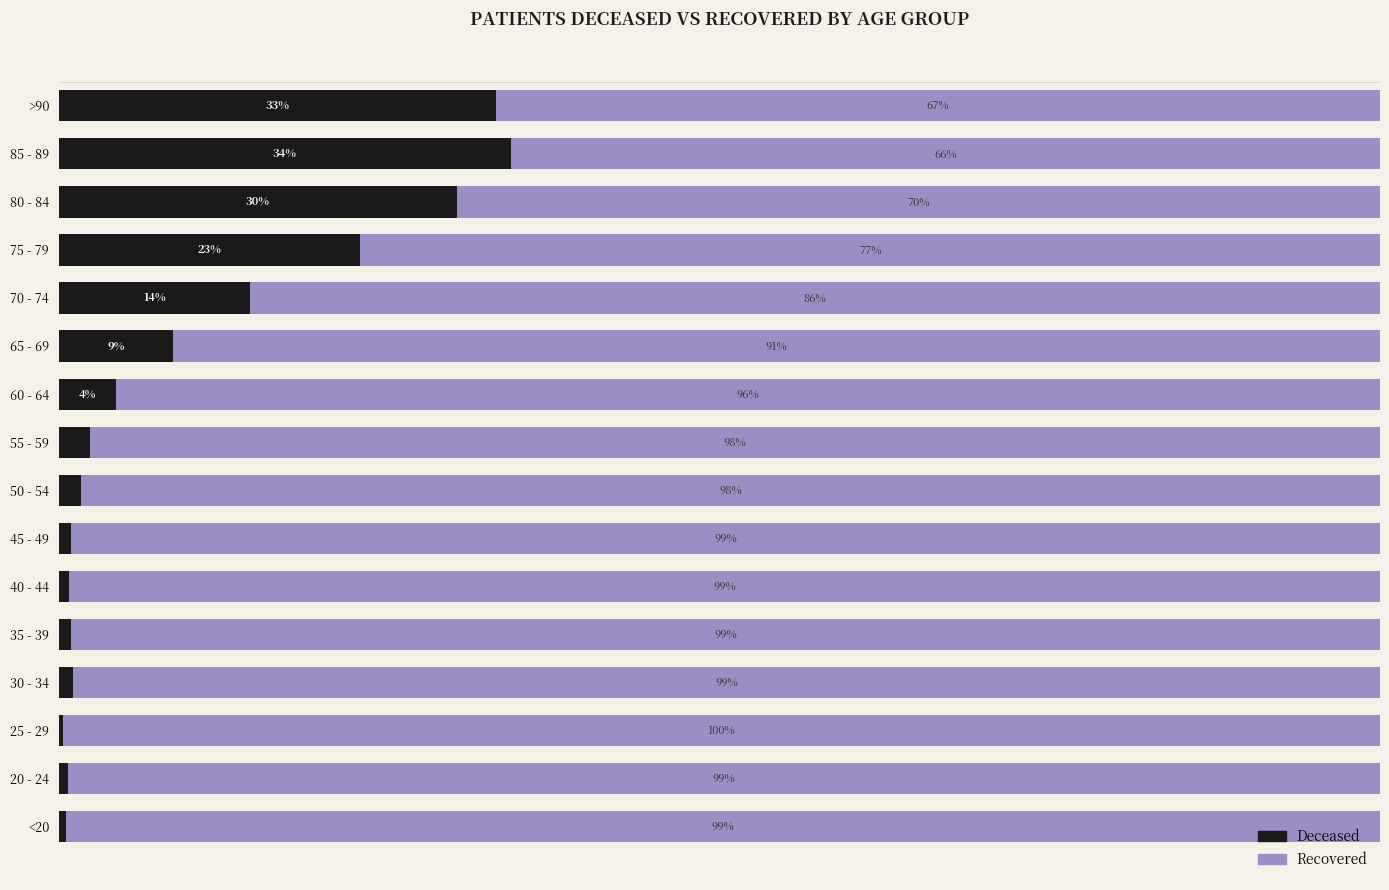

Count the number of categories in the chart.

16